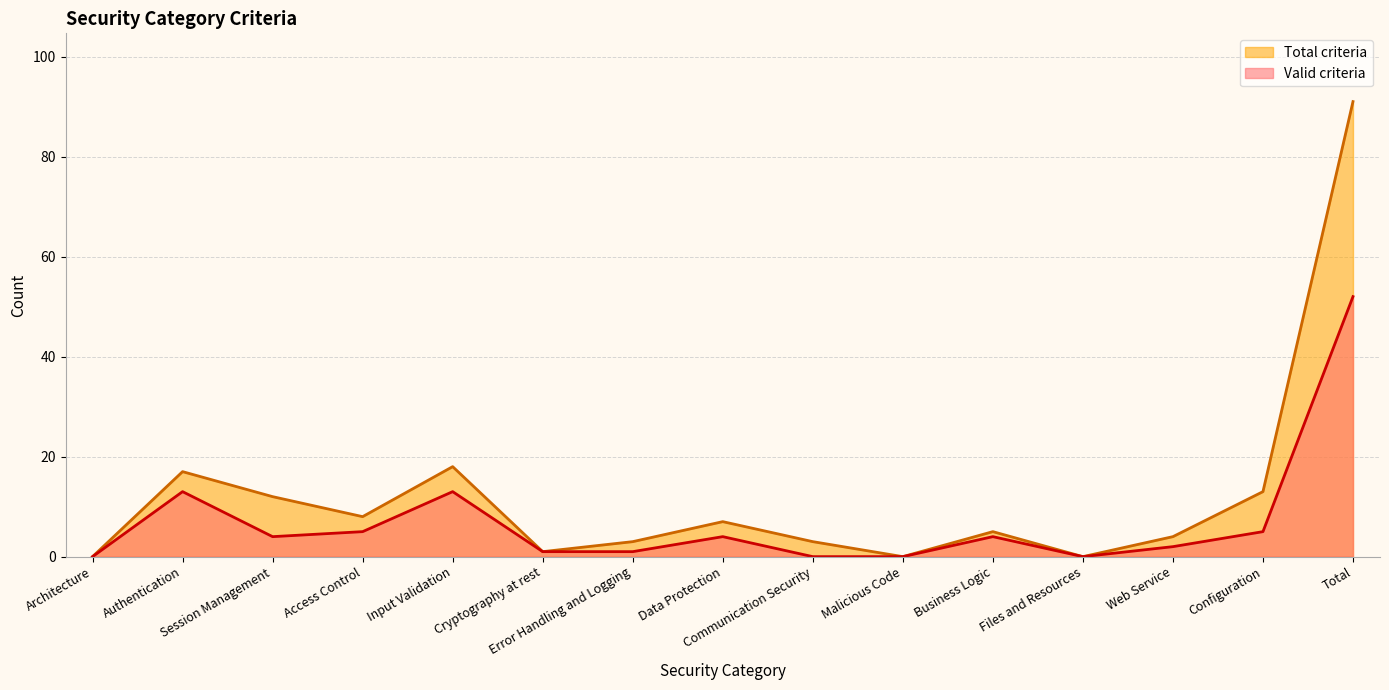

What is the greatest value displayed?

91